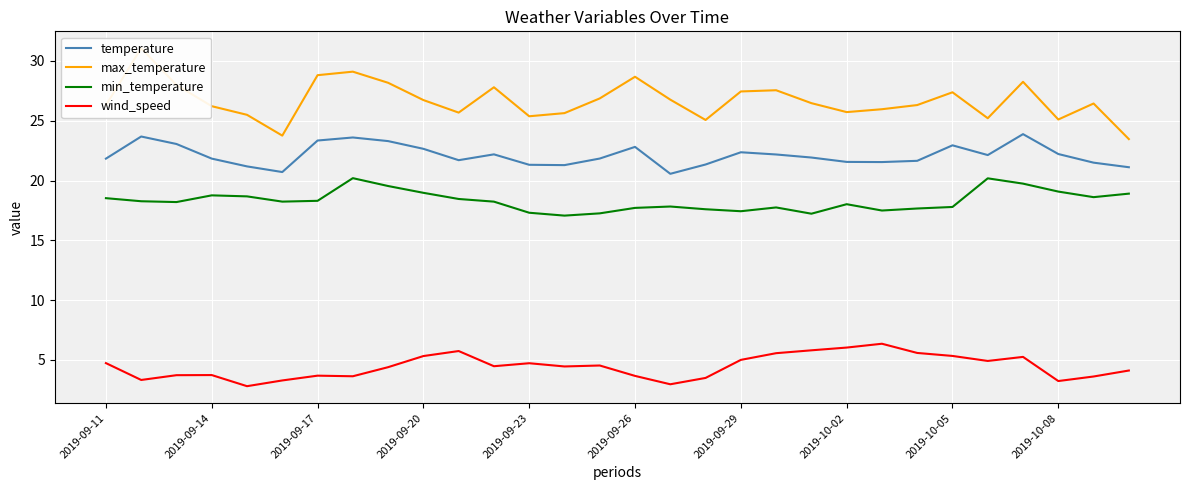

How many series are shown in this chart?

4